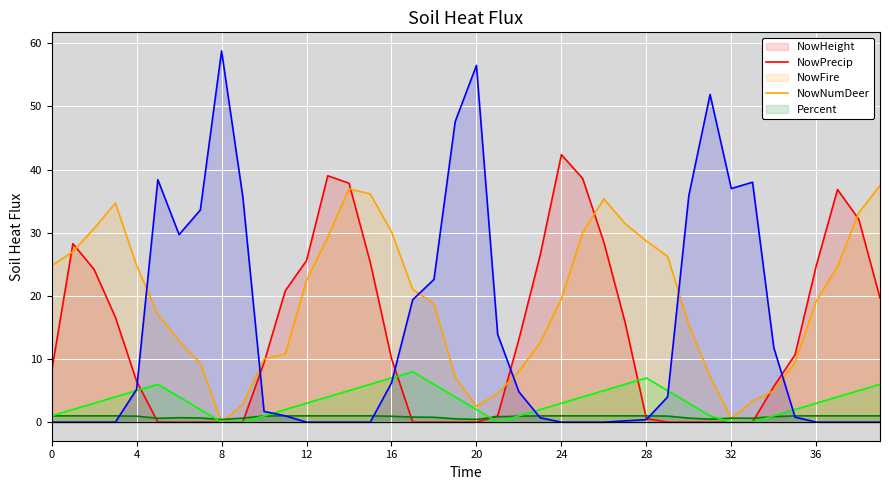

How many times do NowHeight and NowFire cross each other?

6